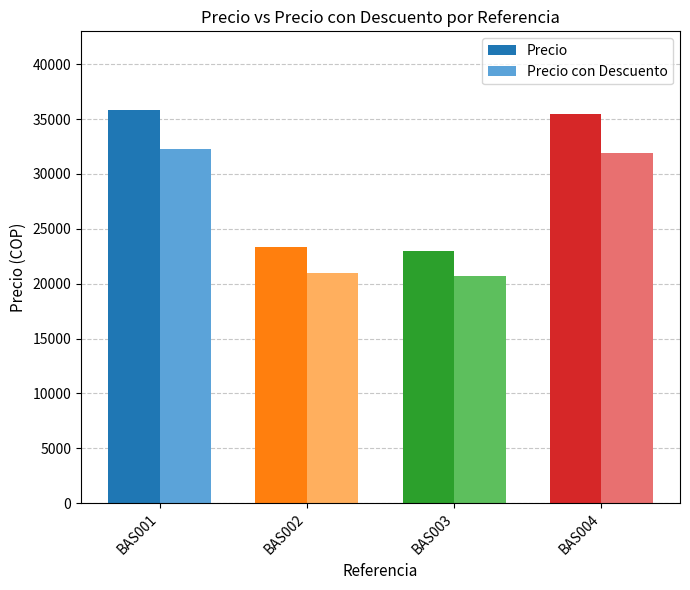

What is the sum of all Precio con Descuento values?

105862.4